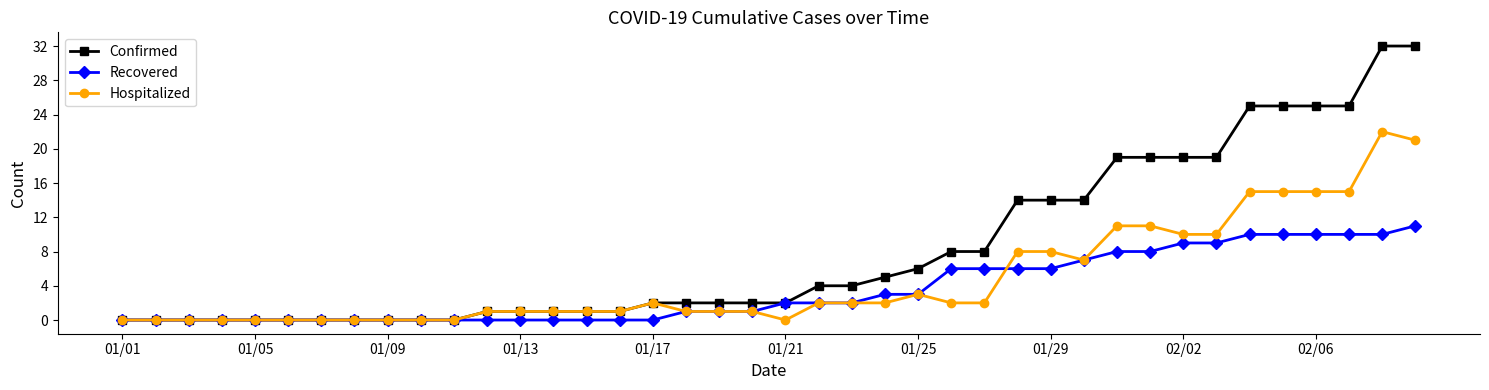

Which series has the largest range (max minus min)?

Confirmed